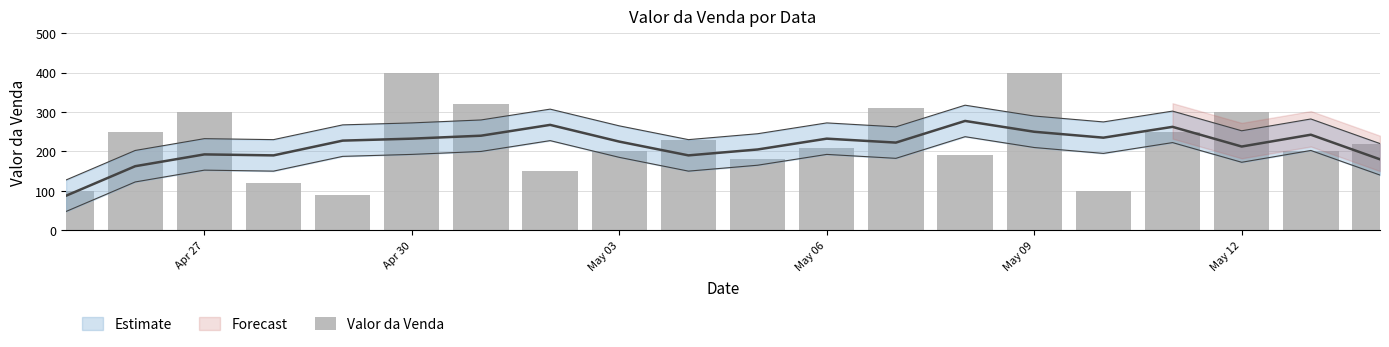

Count the number of values greater than 220.

9